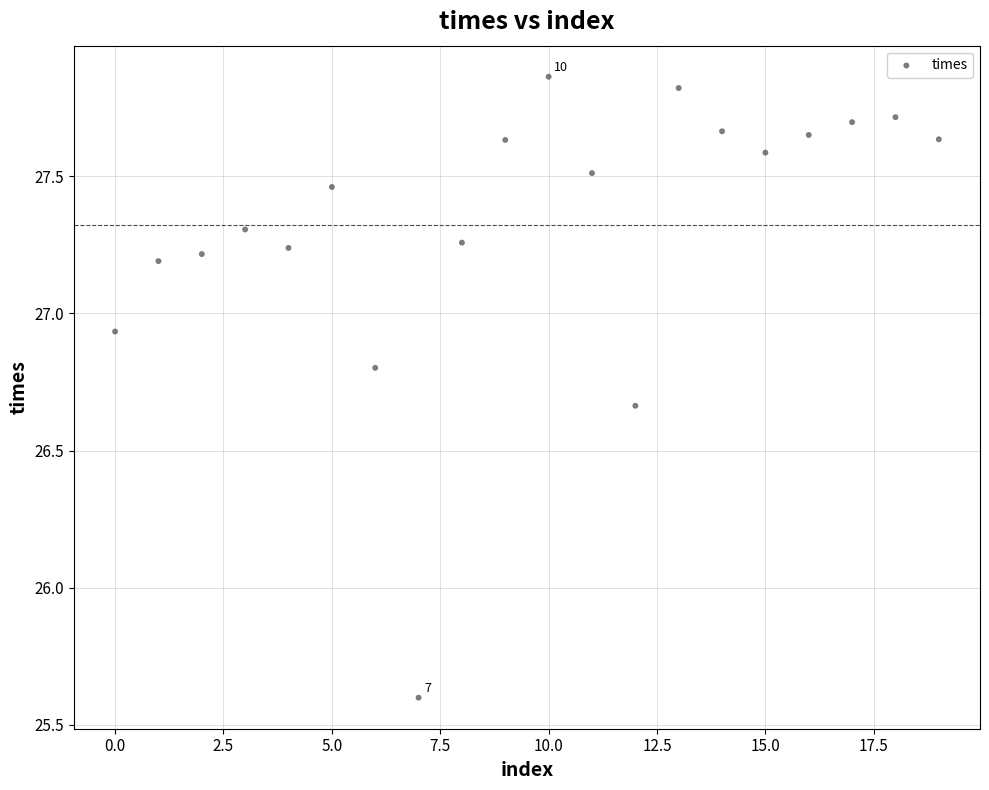

What is the range of Y values (max minus min)?

2.3